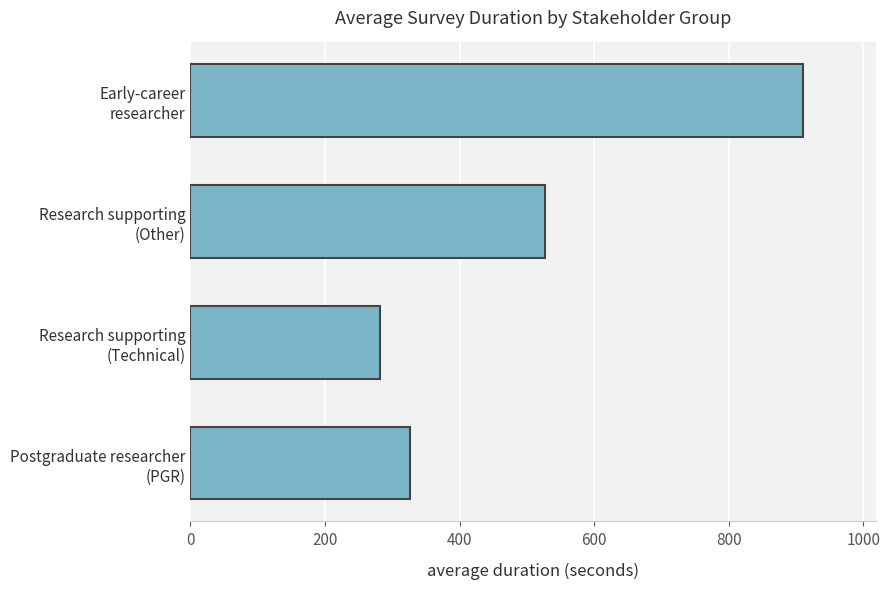

Does the chart contain any negative values?

No